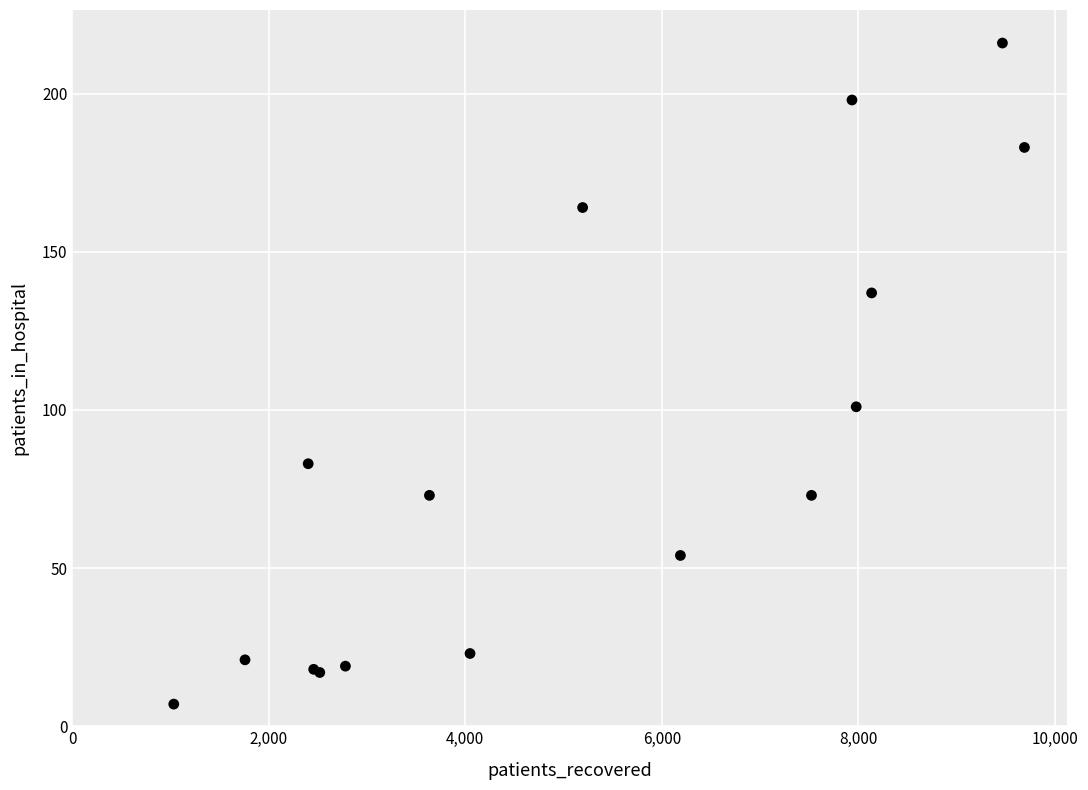

What Y value in the scatter plot is closest to 111?

101